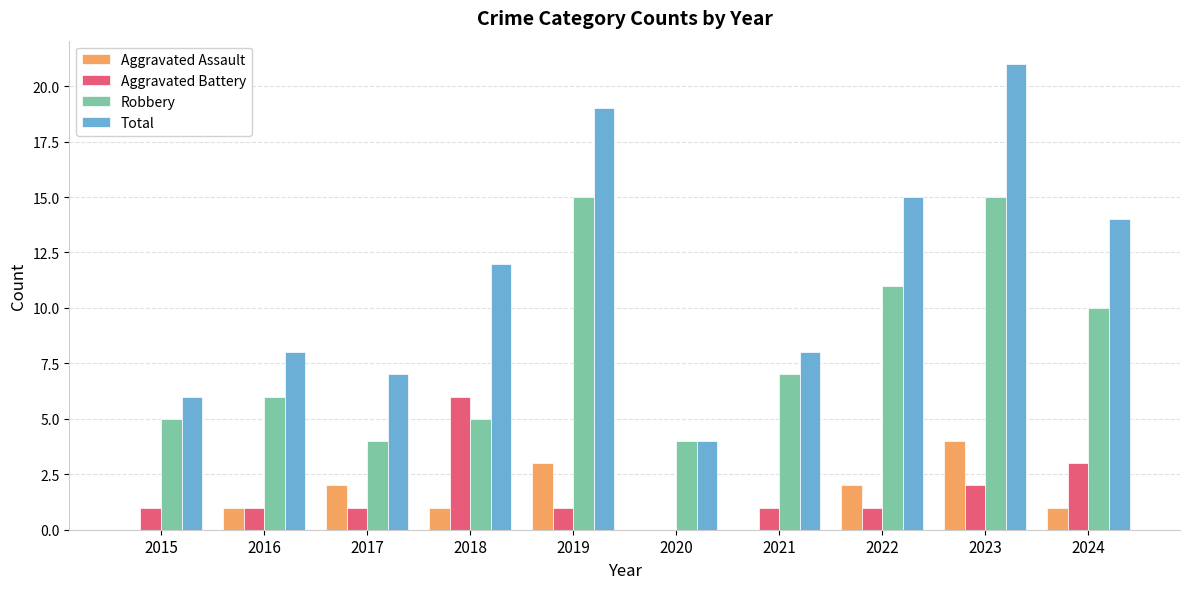

Is it true that Robbery equals 6 at 2017?

False